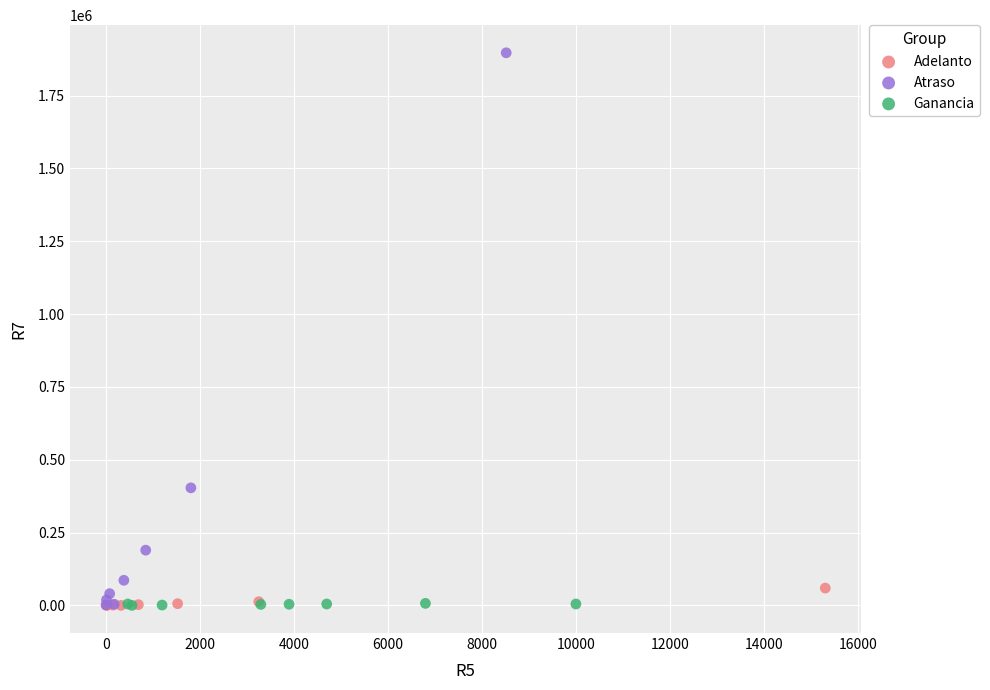

Which series has the largest Y range (max minus min)?

Atraso